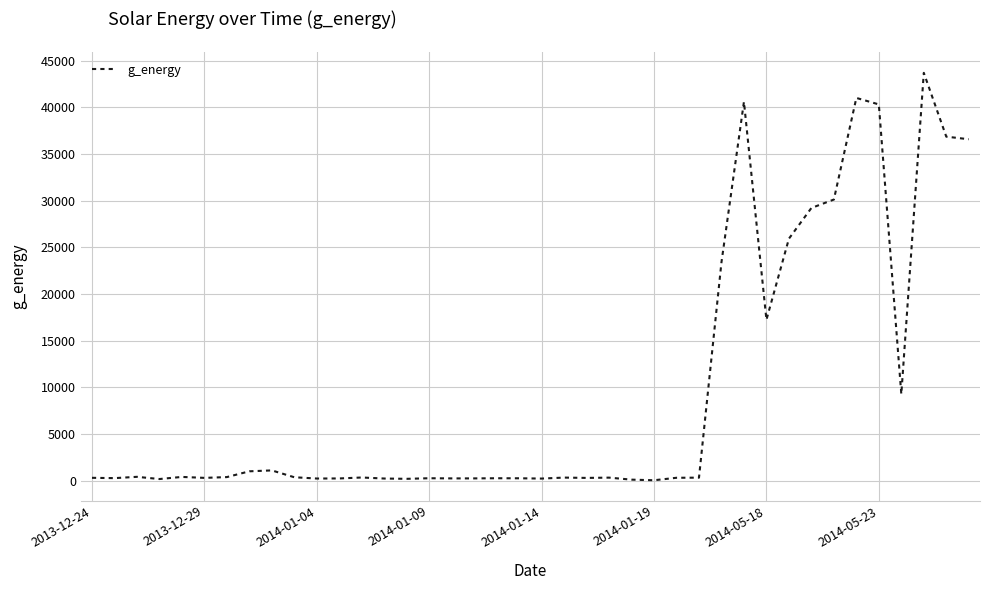

What is the difference between the maximum and minimum values?

43644